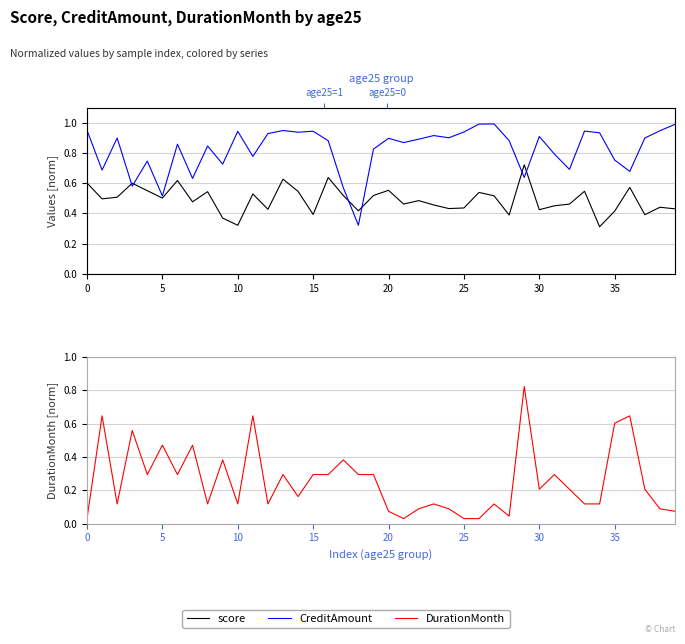

Reading right to left, transcribe all the data shown in this chart.

score: 0.4	0.4	0.4	0.6	0.4	0.3	0.5	0.5	0.5	0.4	0.7	0.4	0.5	0.5	0.4	0.4	0.5	0.5	0.5	0.6	0.5	0.4	0.5	0.6	0.4	0.5	0.6	0.4	0.5	0.3	0.4	0.5	0.5	0.6	0.5	0.6	0.6	0.5	0.5	0.6
CreditAmount: 1.0	0.9	0.9	0.7	0.8	0.9	0.9	0.7	0.8	0.9	0.6	0.9	1.0	1.0	0.9	0.9	0.9	0.9	0.9	0.9	0.8	0.3	0.6	0.9	0.9	0.9	0.9	0.9	0.8	0.9	0.7	0.8	0.6	0.9	0.5	0.7	0.6	0.9	0.7	0.9
DurationMonth: 0.1	0.1	0.2	0.6	0.6	0.1	0.1	0.2	0.3	0.2	0.8	0.0	0.1	0.0	0.0	0.1	0.1	0.1	0.0	0.1	0.3	0.3	0.4	0.3	0.3	0.2	0.3	0.1	0.6	0.1	0.4	0.1	0.5	0.3	0.5	0.3	0.6	0.1	0.6	0.0